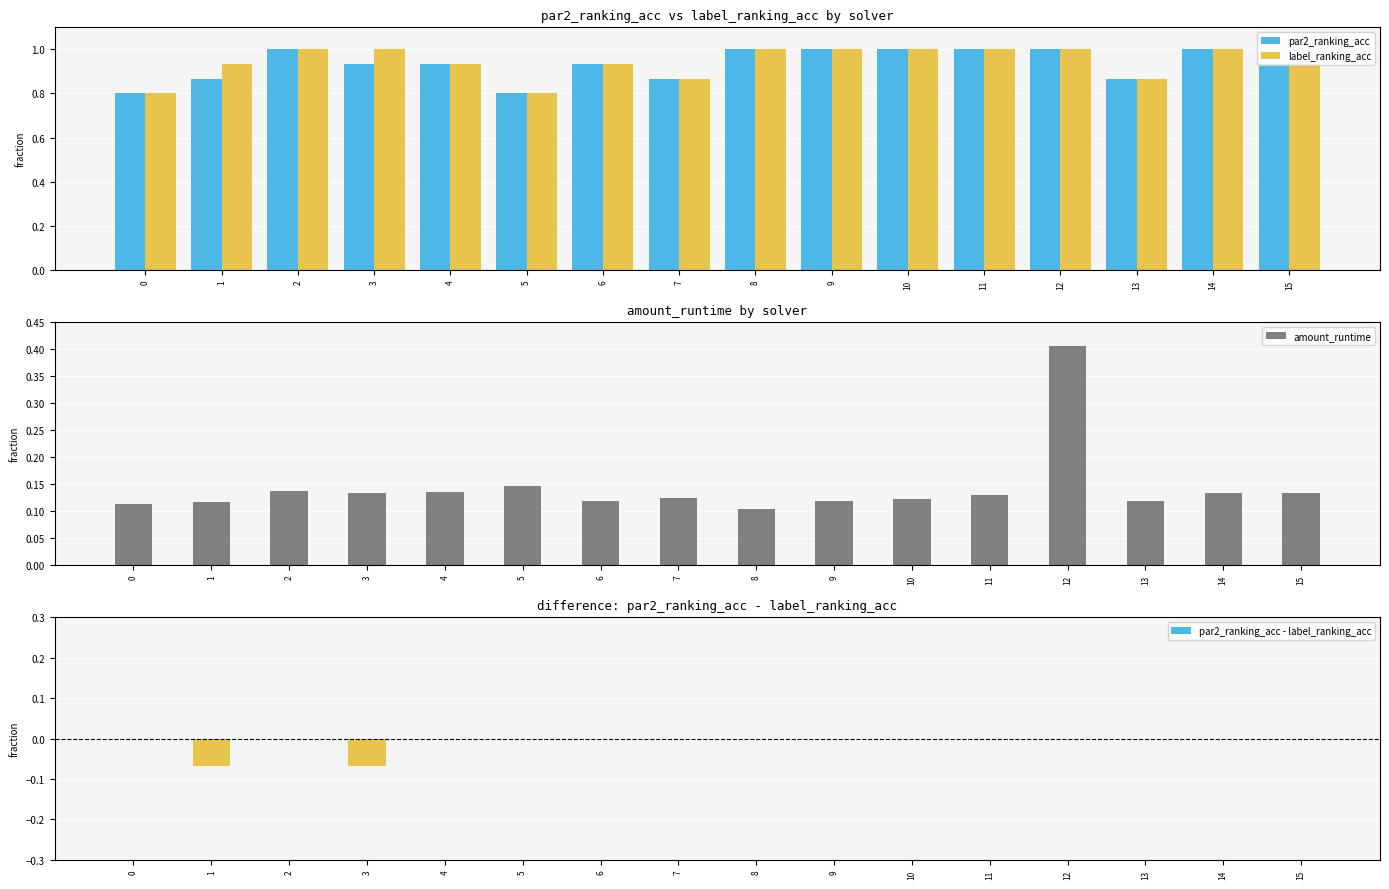

True or false: amount_runtime has a value of 0.1 at 13.

False